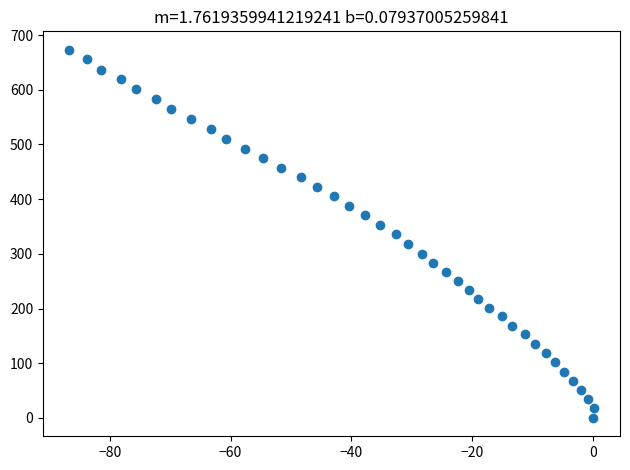

What is the range of X values (max minus min)?

86.8